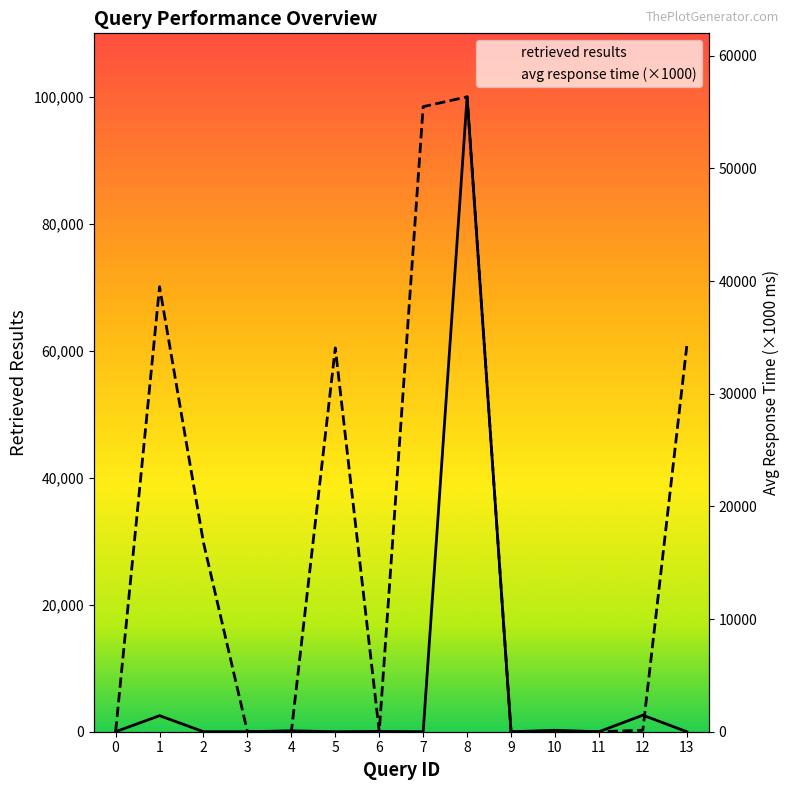

How many times do avg response time (×1000) and retrieved results cross each other?

8